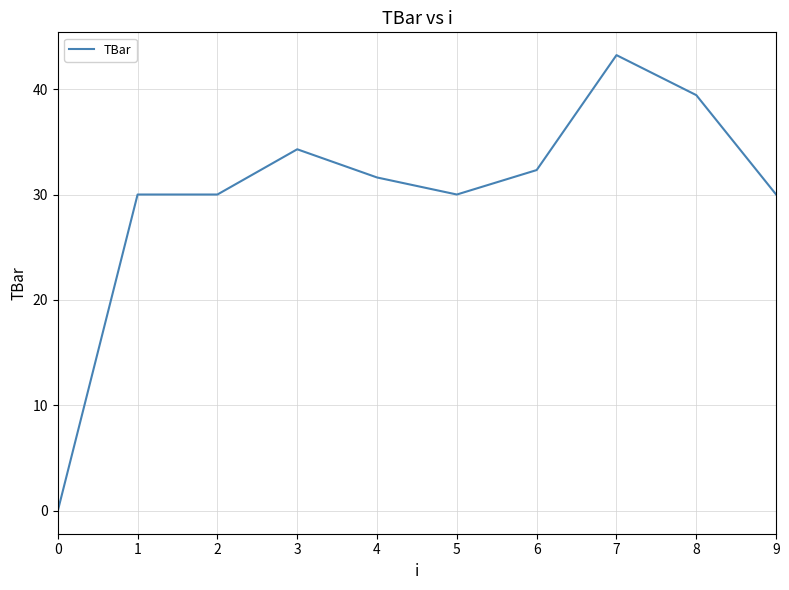

How many categories are shown in the chart?

10